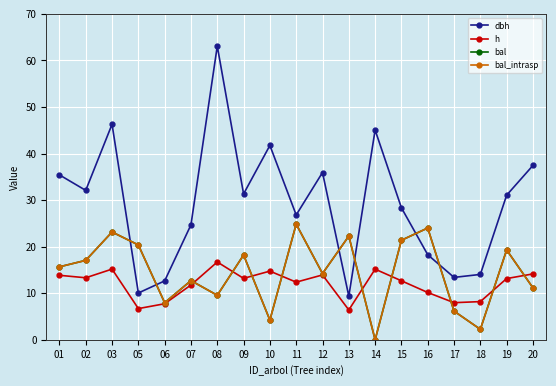

What is the difference between the maximum and second lowest values in the bal series?

22.6